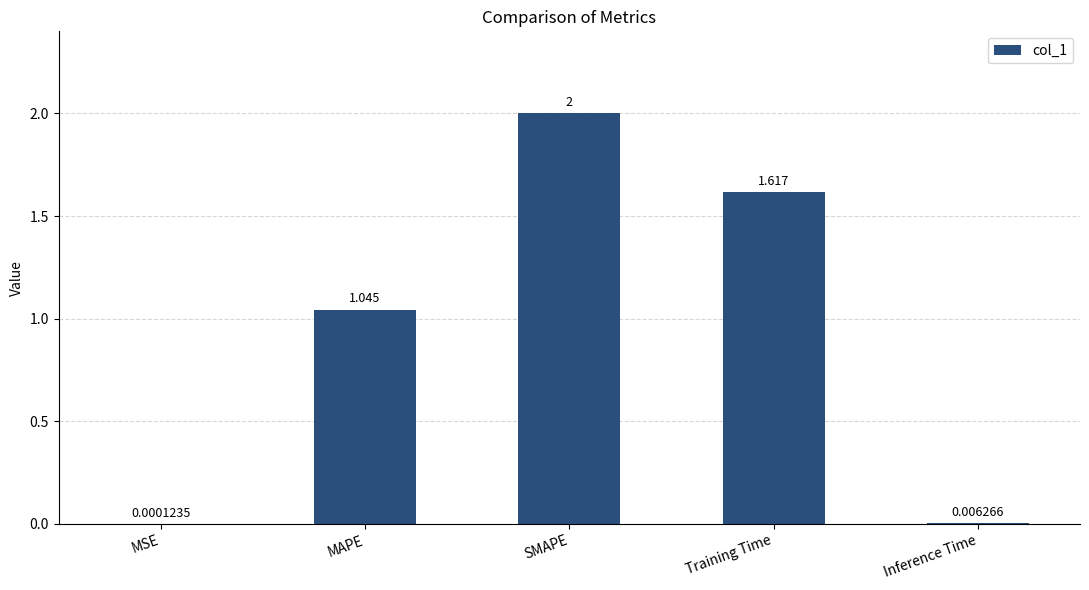

Where is the data nearest to the value 1?

MAPE